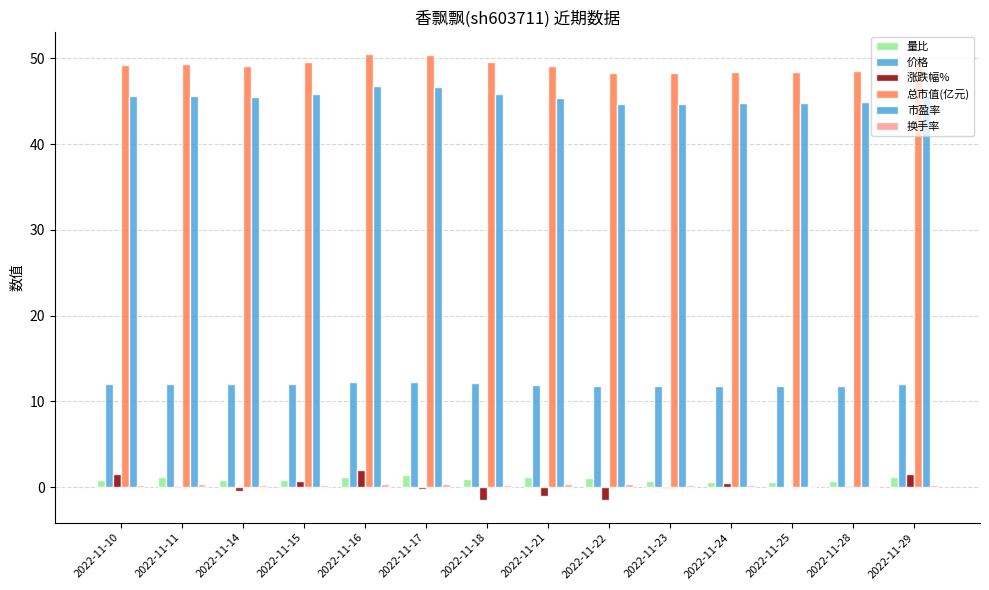

Is the value of 量比 at 2022-11-28 greater than the value of 涨跌幅% at 2022-11-25?

Yes